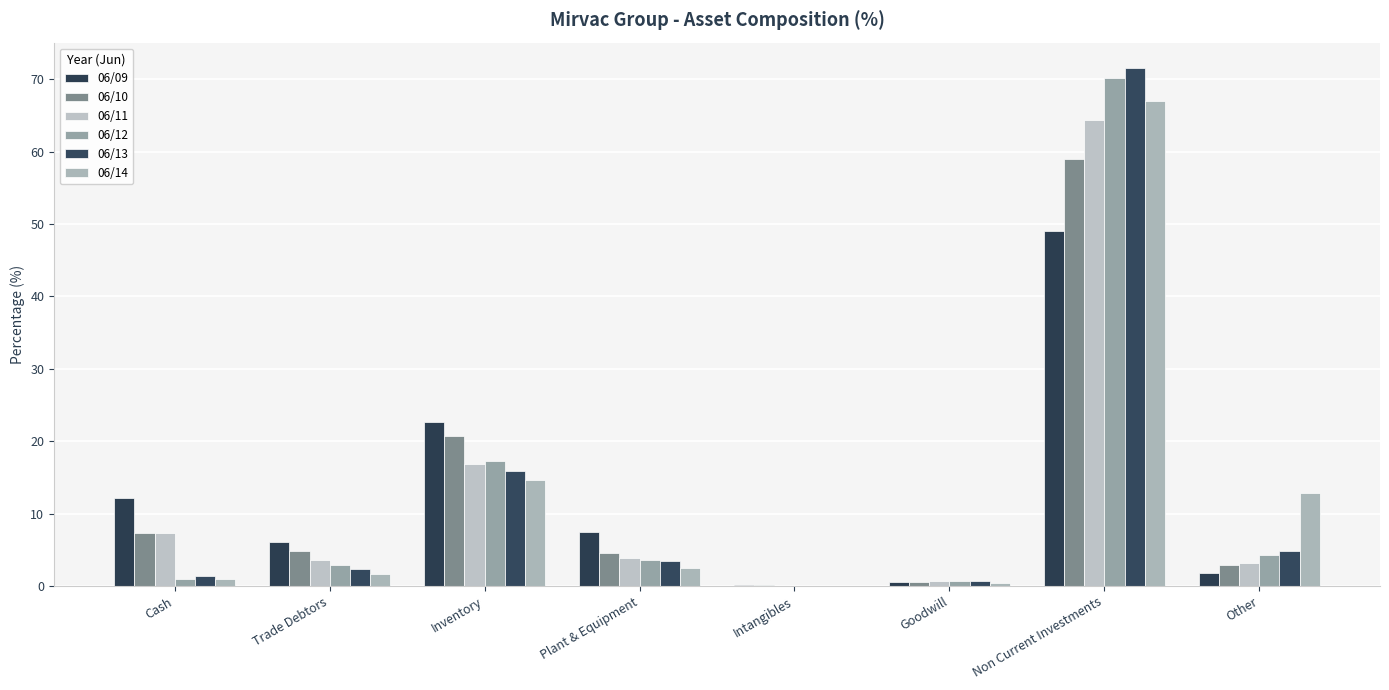

At which category does the chart reach its peak across all series?

Non Current Investments